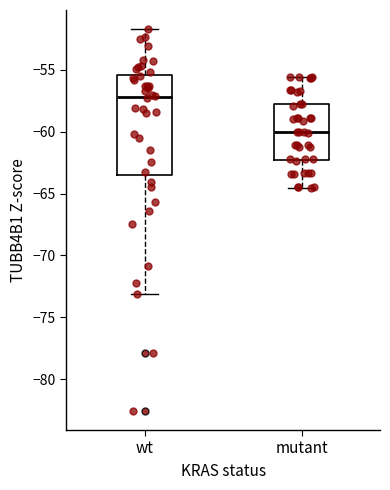

Where is the lower edge of the box for mutant on the y-axis? The values are not printed on the chart, so give them approximately, as read against the axis.

-62.5